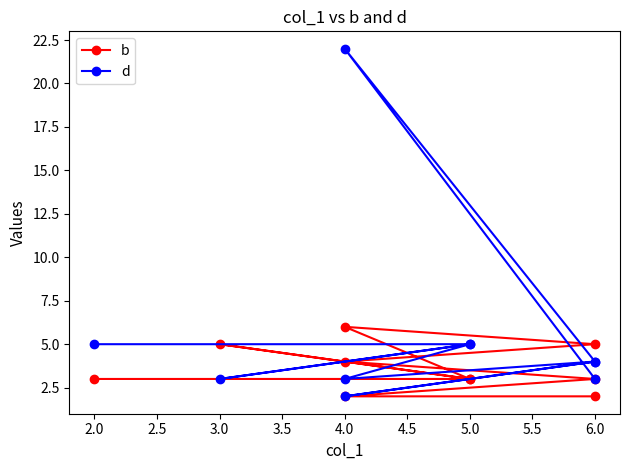

What is the value of the d point at the 10th from the left?

5